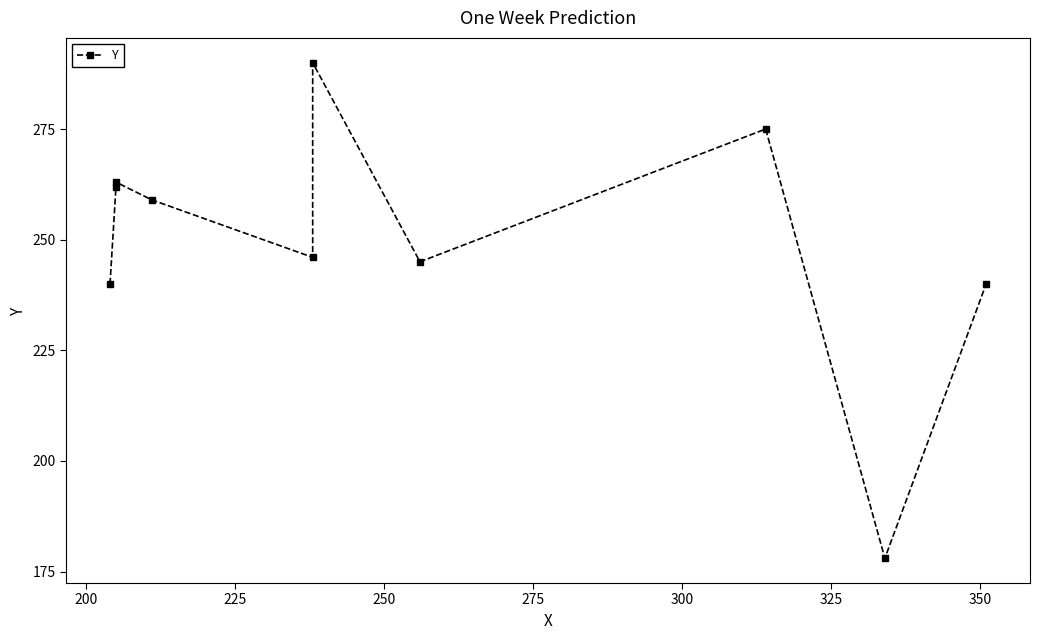

Reading left to right, what are all the values shown in this chart?

240	262	263	259	246	290	245	275	178	240